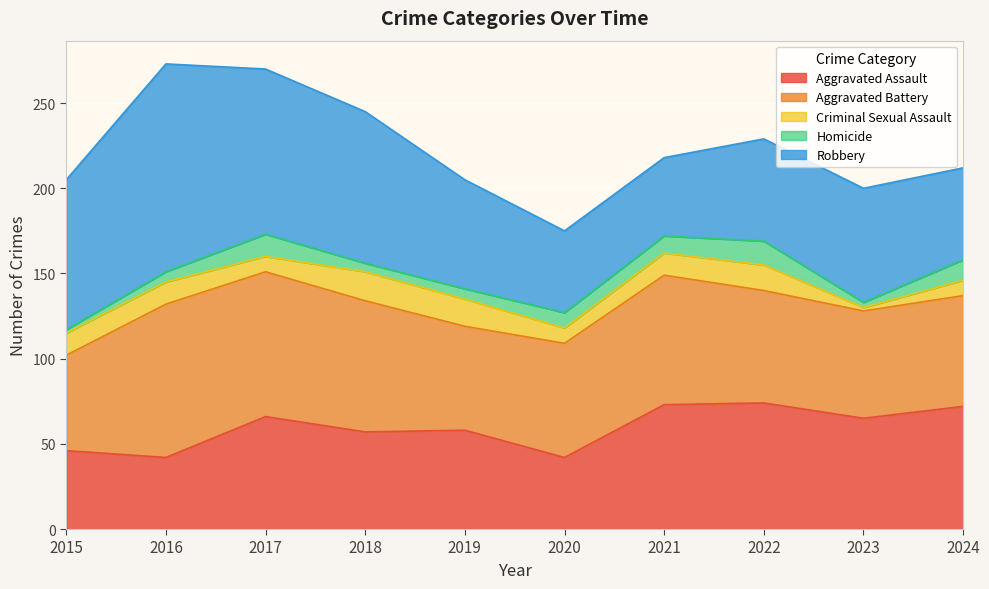

What is the sum of all Robbery values?

735